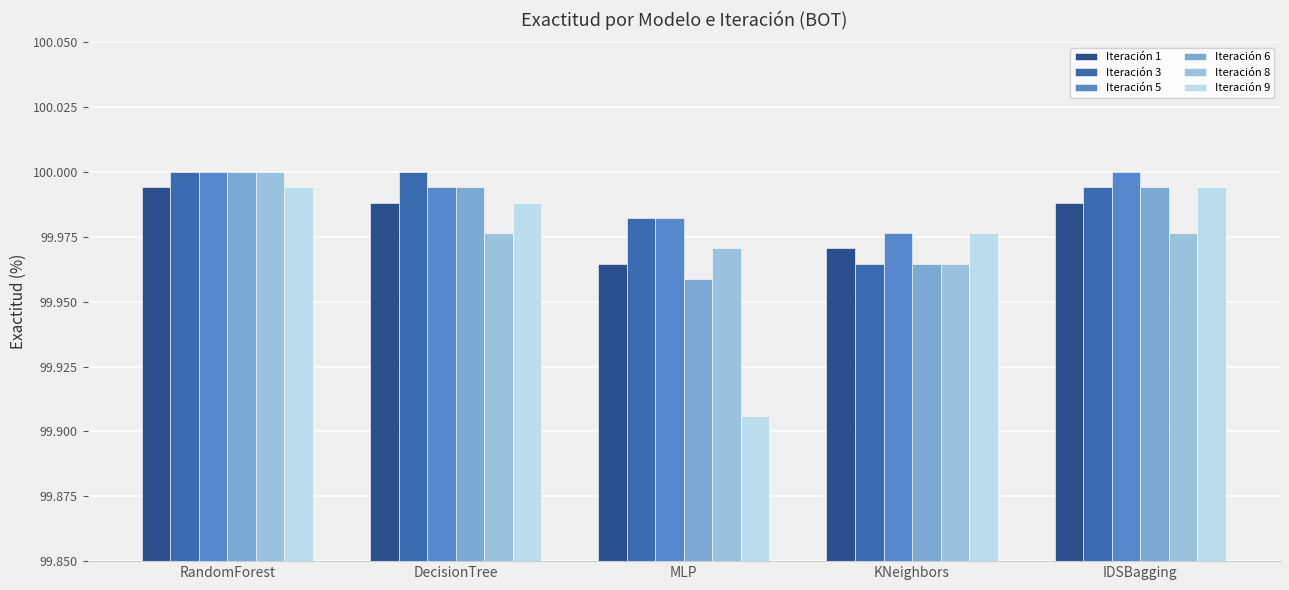

Is the value of Iteración 8 at DecisionTree greater than the value of Iteración 6 at DecisionTree?

No